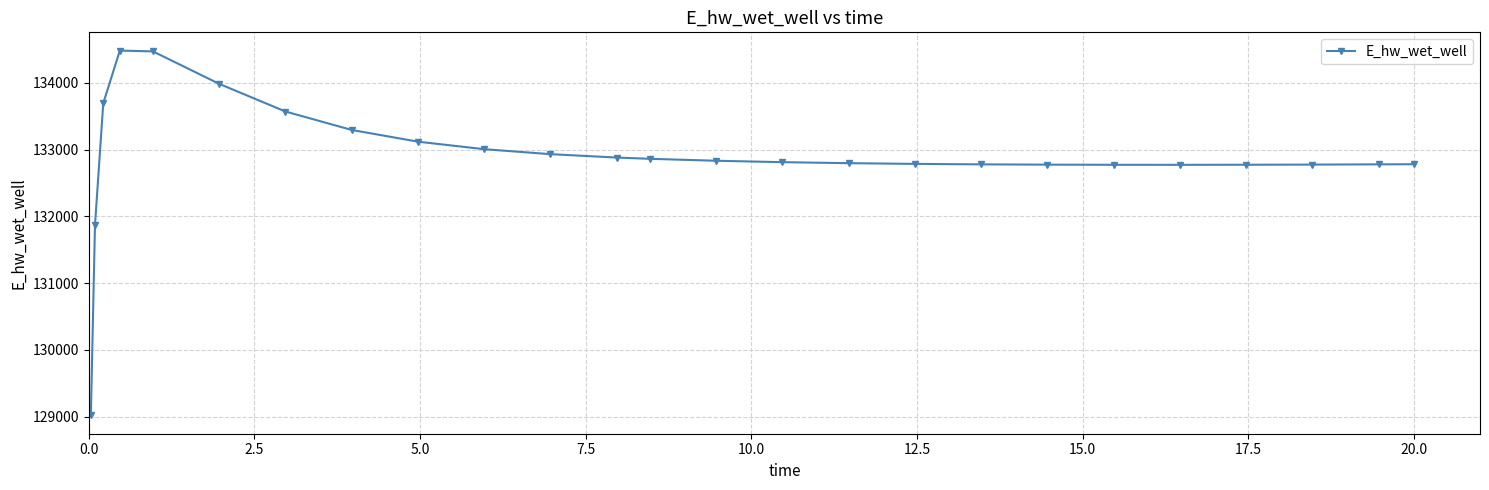

What is the greatest value displayed?

134482.1